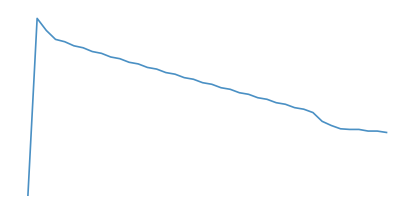

Does the chart have visible grid lines?

No